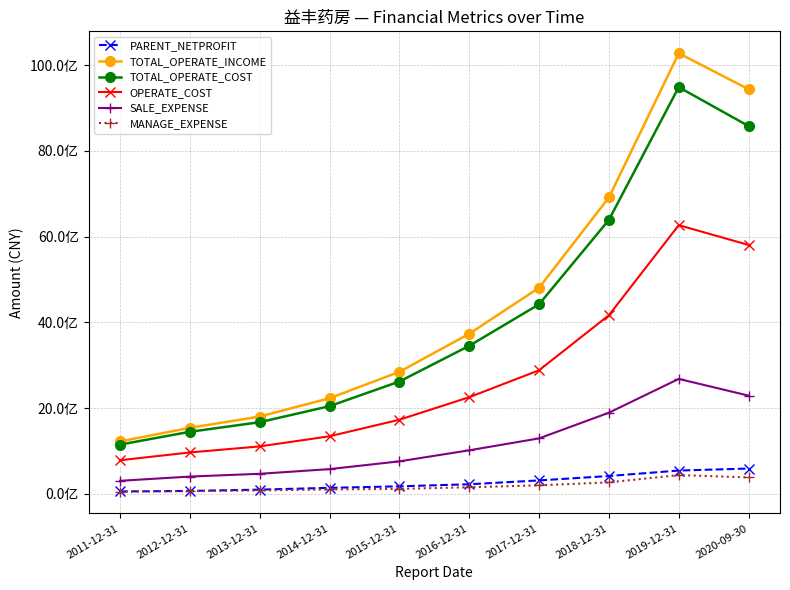

At which category does TOTAL_OPERATE_COST reach its first local peak?

2019-12-31